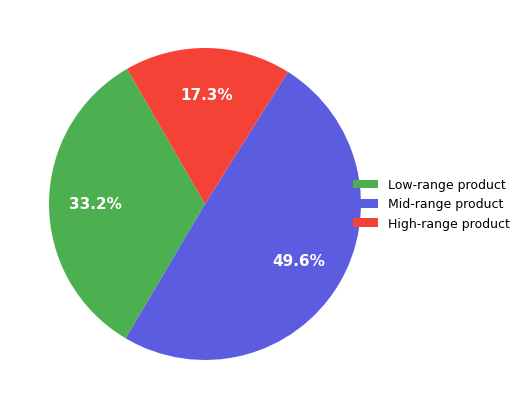

Between Mid-range product and High-range product, which is larger?

Mid-range product